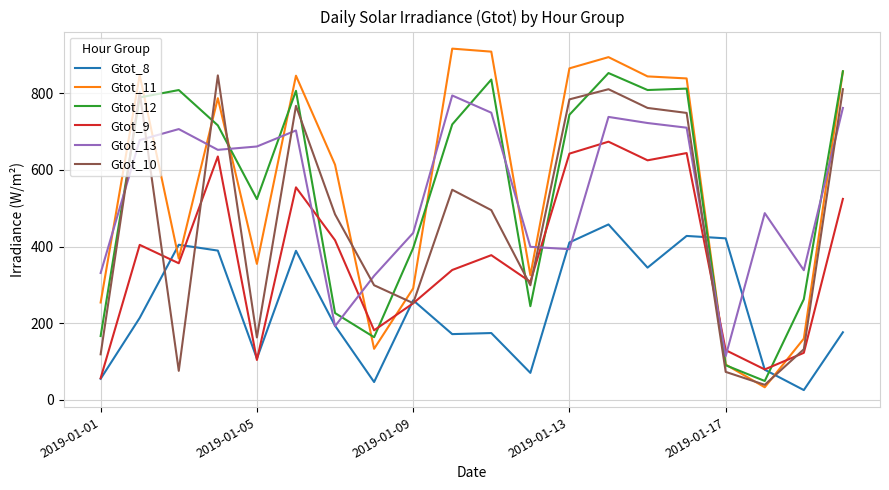

Which series has the largest range (max minus min)?

Gtot_11